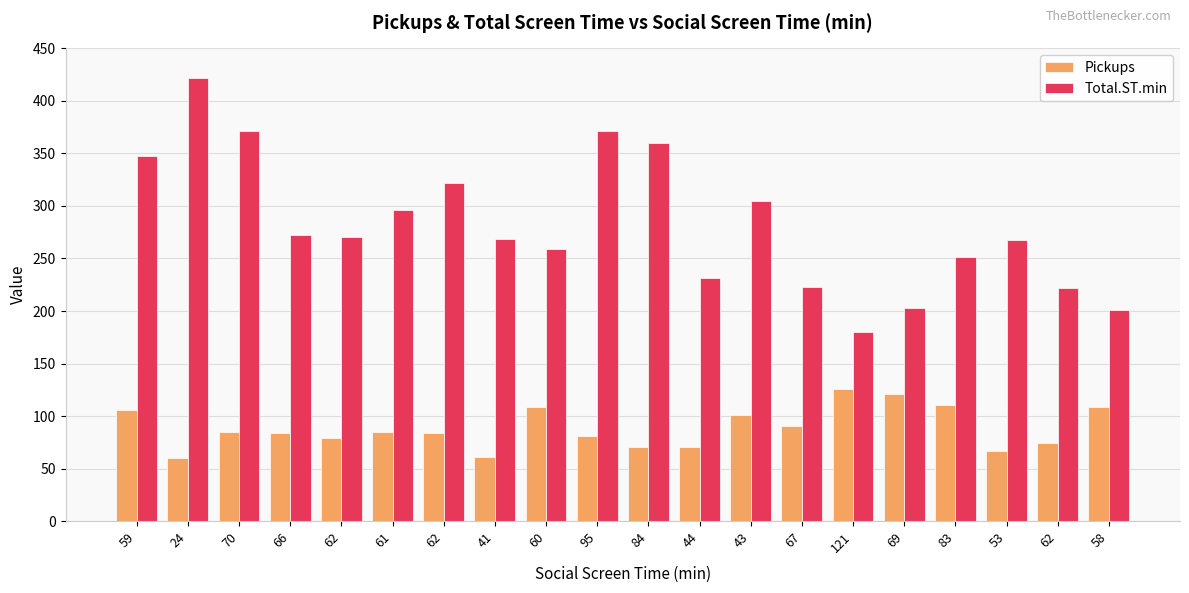

Between 58 and 44, which is larger?

58